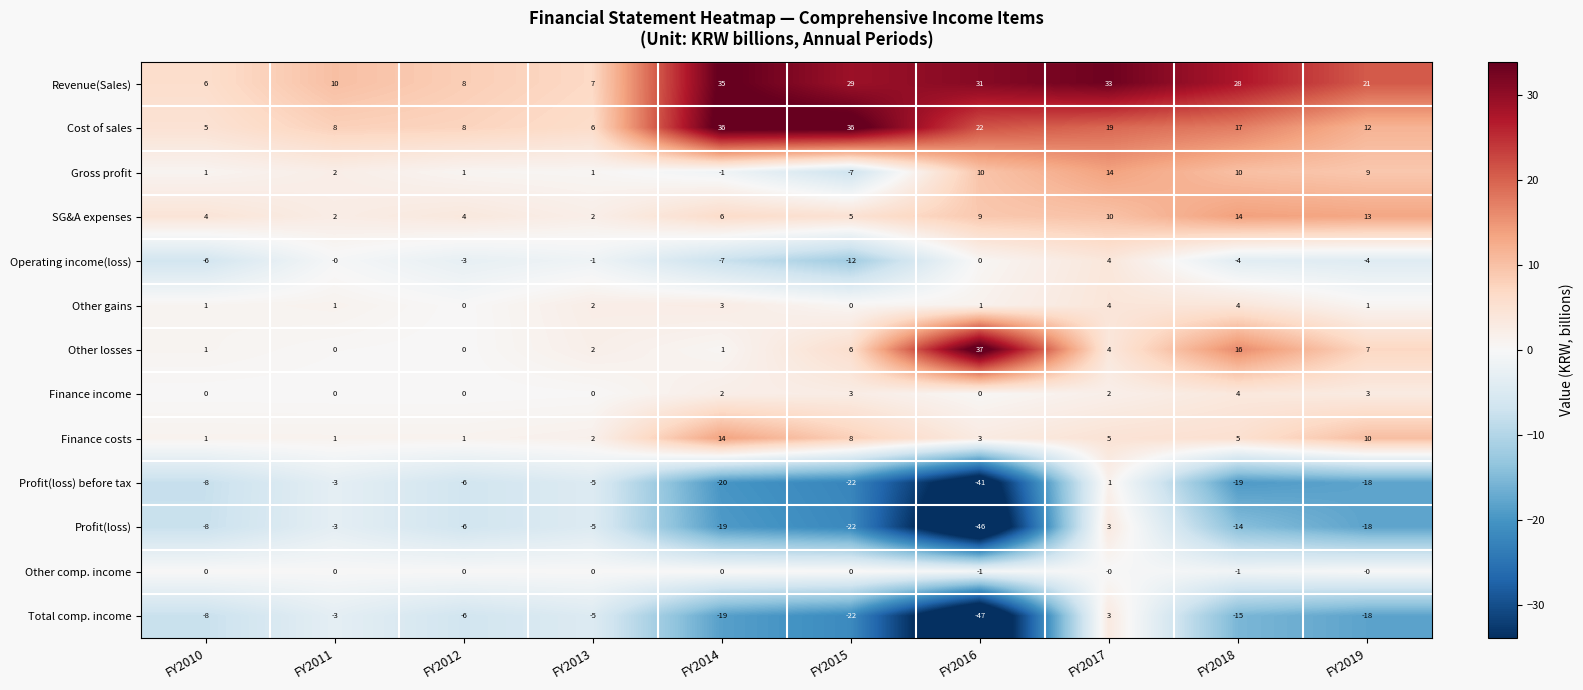

What is the spread (max minus min) of values at FY2018?

47